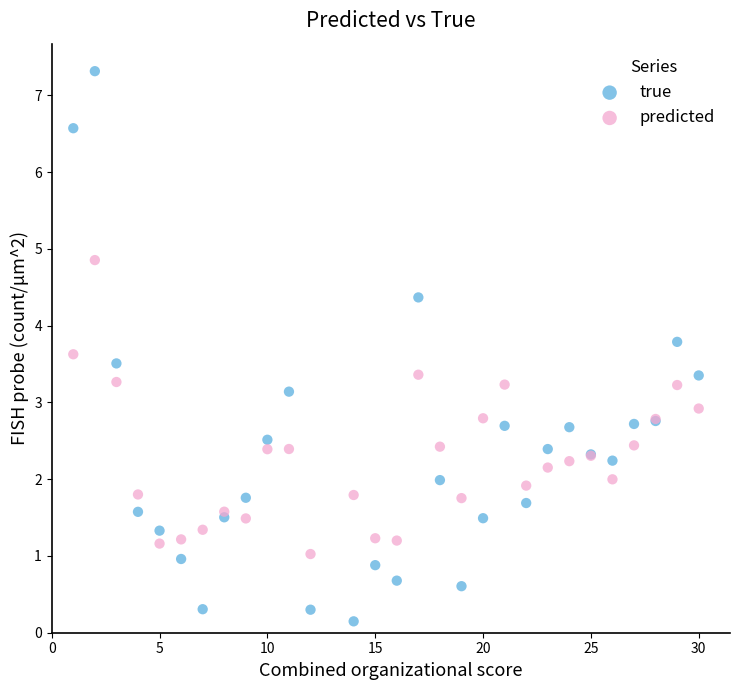

What is the X range (max minus min) for the scatter plot?

29.0